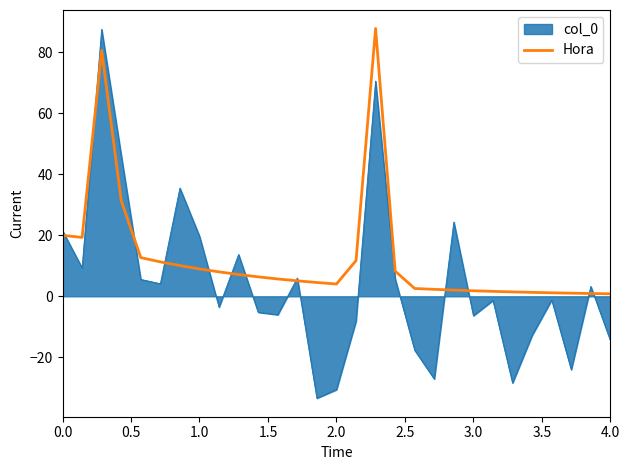

Does the chart display data point markers on the line(s)?

No